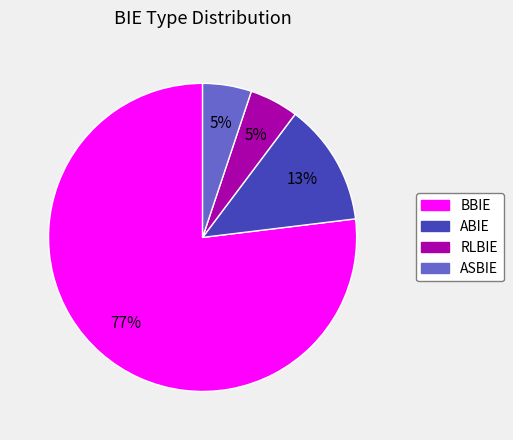

The ASBIE slice represents 24% of the pie. True or false?

False